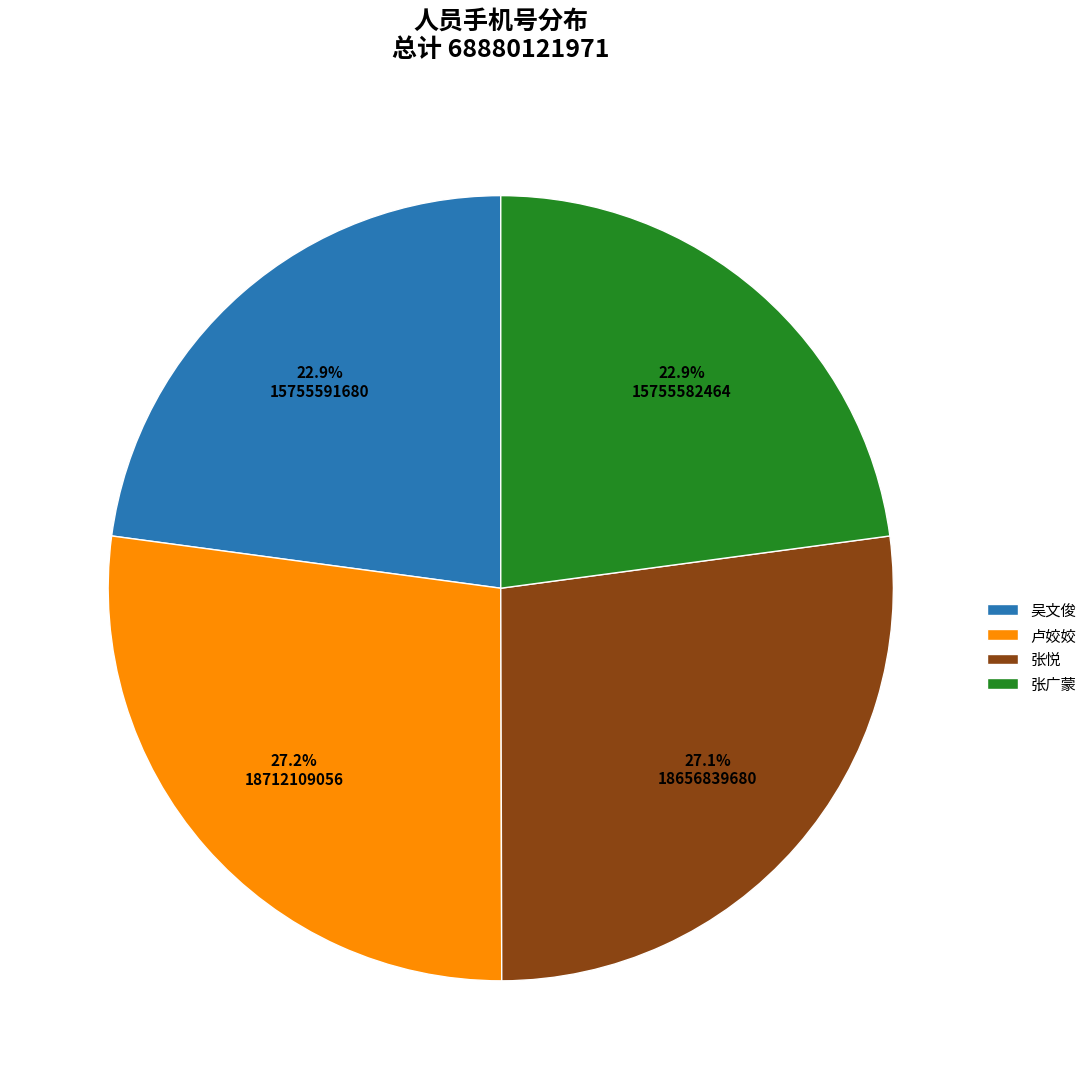

Does any single category account for the majority?

No